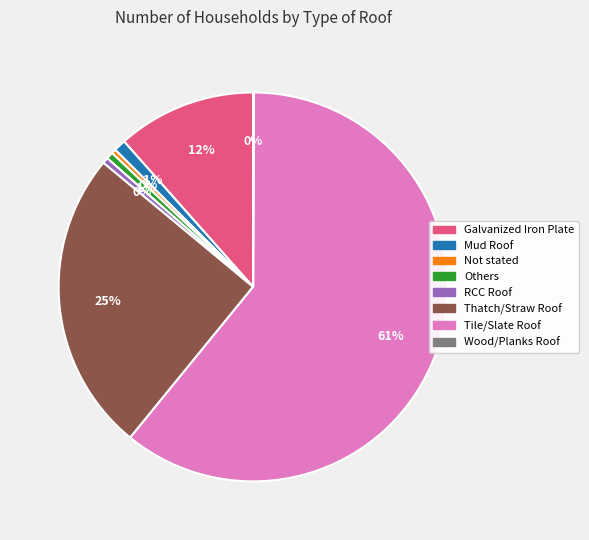

Which has a higher value, Galvanized Iron Plate or Not stated?

Galvanized Iron Plate